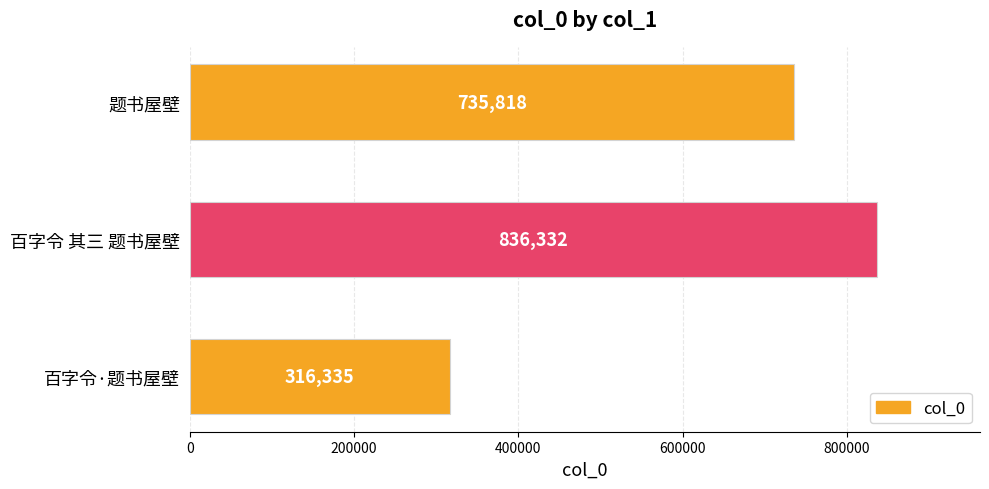

What is the sum of all values?

1888485